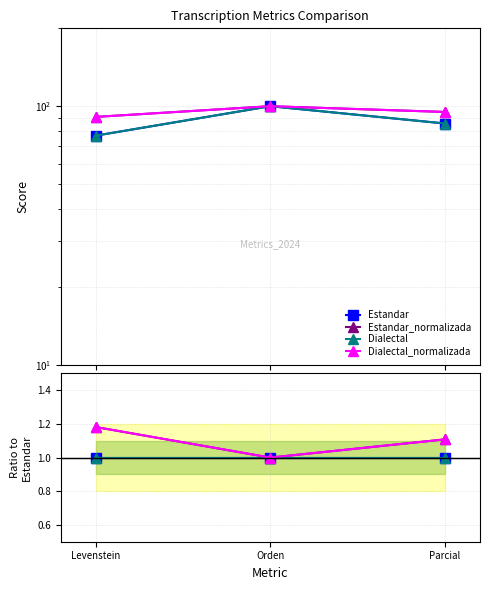

Rank the categories by Estandar_normalizada value from lowest to highest.

Orden, Parcial, Levenstein